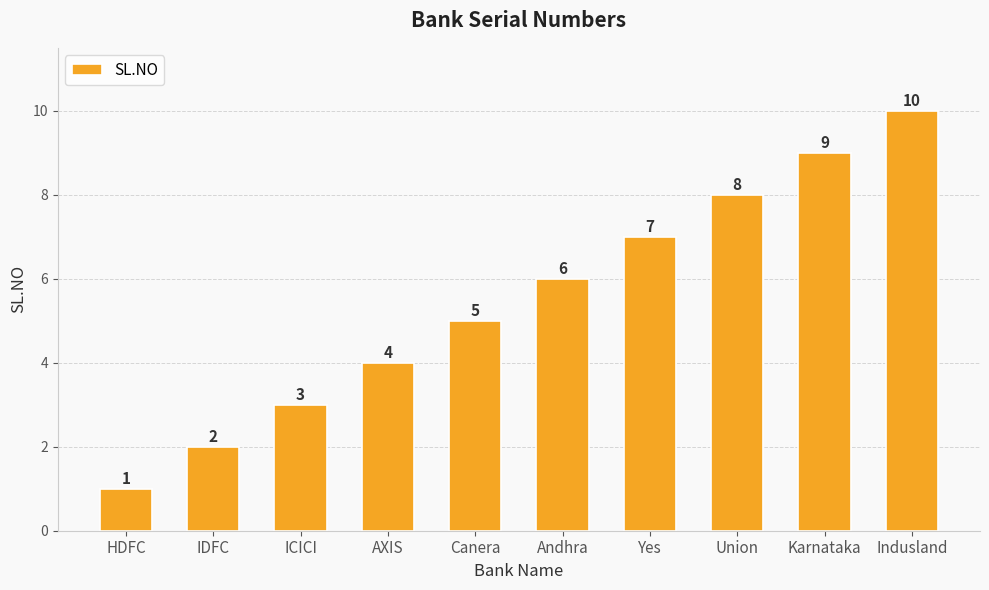

What is the smallest value displayed?

1